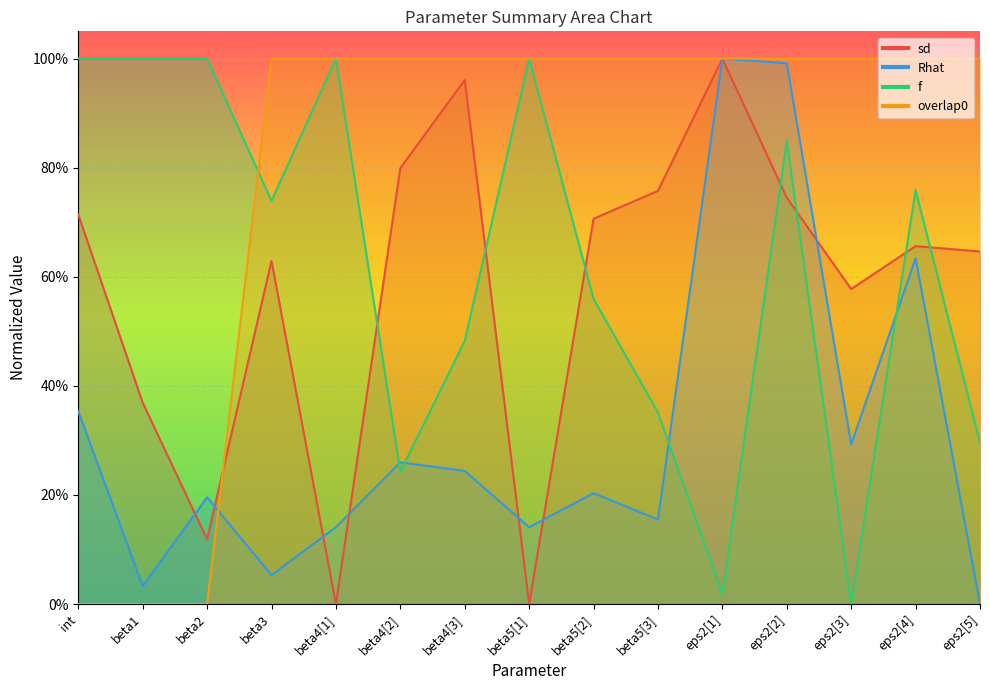

What is the sum of the sd values at beta5[1] and int?

0.7